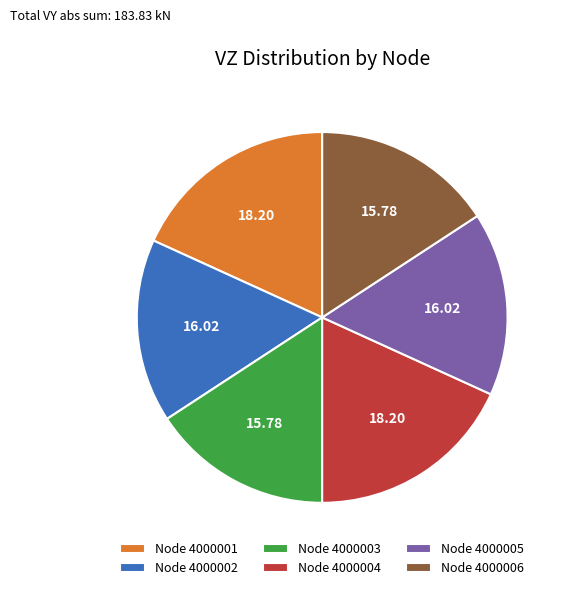

What is the ratio of the value at Node 4000003 to the value at Node 4000006?

1.0